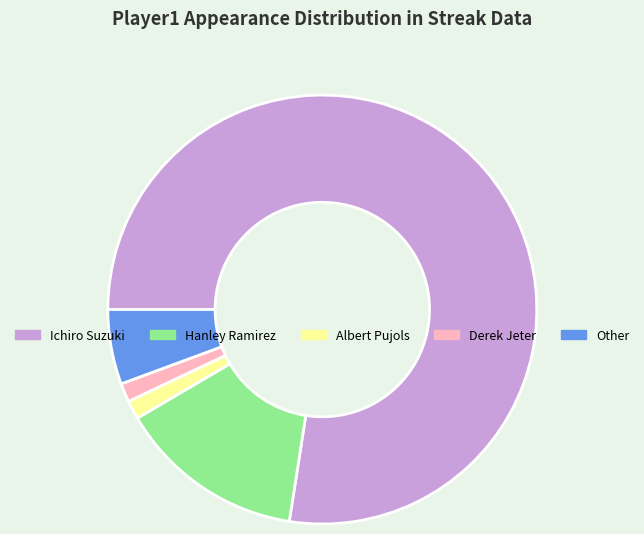

Is the sum of Derek Jeter and Other greater than half?

No